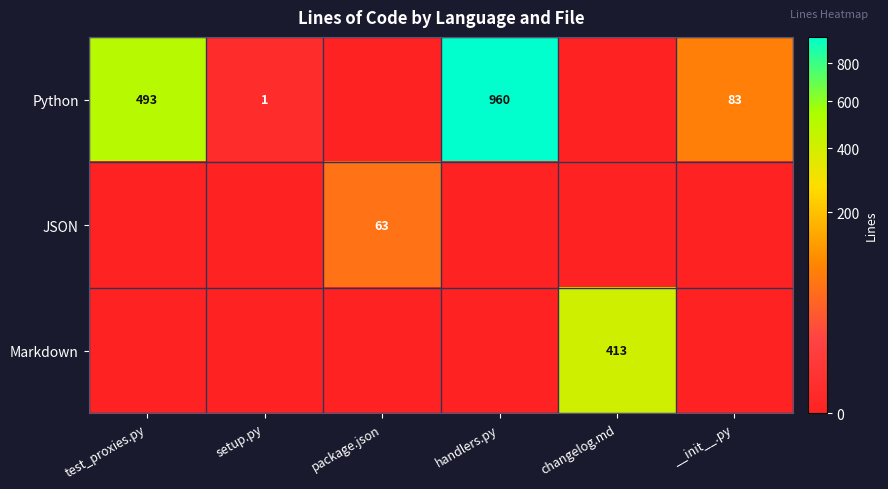

How many categories are shown in the chart?

6